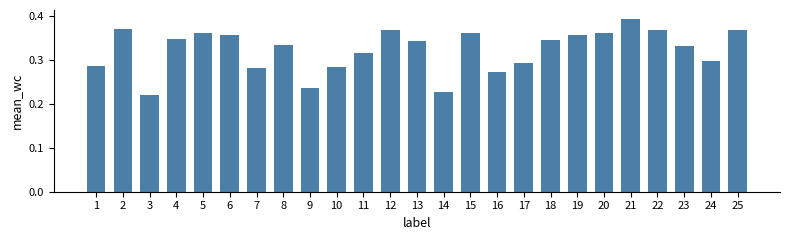

Count the values in the range 0 to 1.

25